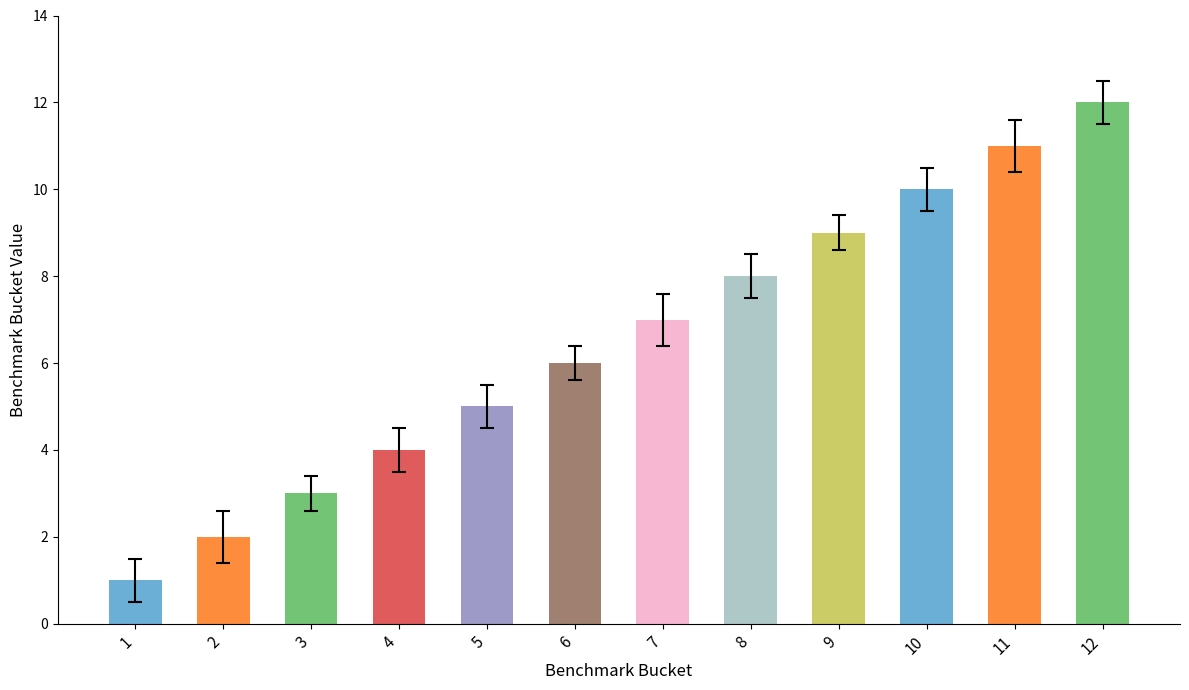

What is the value of the 5th bar from the left?

5